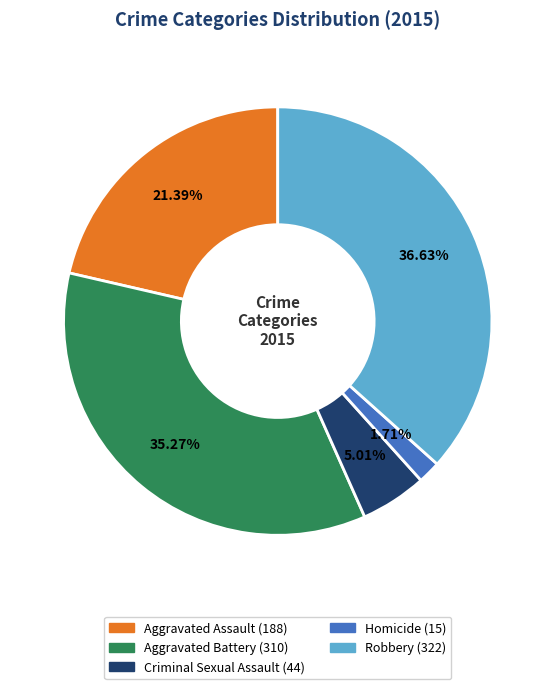

To the nearest percent, what portion does Criminal Sexual Assault represent?

5%